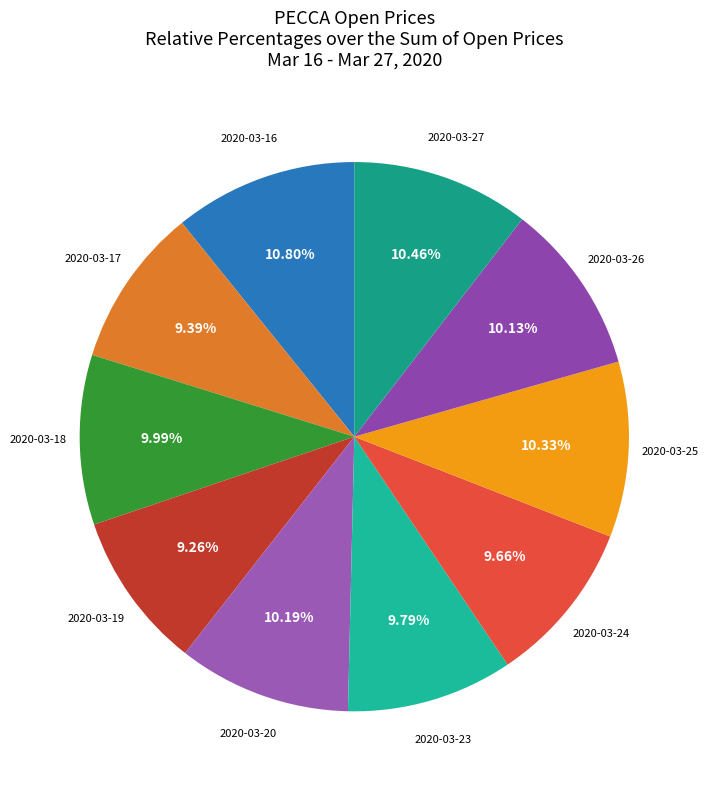

Which category has the biggest portion of the pie?

2020-03-16